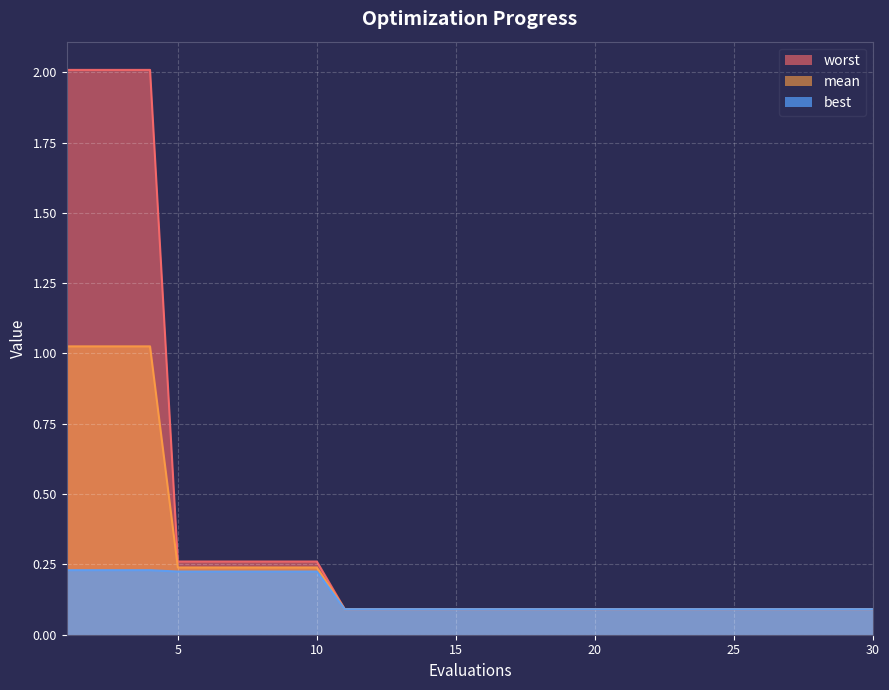

Reading left to right, extract all data points from this chart.

mean: 1=1.0	2=1.0	3=1.0	4=1.0	5=0.2	6=0.2	7=0.2	8=0.2	9=0.2	10=0.2	11=0.1	12=0.1	13=0.1	14=0.1	15=0.1	16=0.1	17=0.1	18=0.1	19=0.1	20=0.1	21=0.1	22=0.1	23=0.1	24=0.1	25=0.1	26=0.1	27=0.1	28=0.1	29=0.1	30=0.1
best: 1=0.2	2=0.2	3=0.2	4=0.2	5=0.2	6=0.2	7=0.2	8=0.2	9=0.2	10=0.2	11=0.1	12=0.1	13=0.1	14=0.1	15=0.1	16=0.1	17=0.1	18=0.1	19=0.1	20=0.1	21=0.1	22=0.1	23=0.1	24=0.1	25=0.1	26=0.1	27=0.1	28=0.1	29=0.1	30=0.1
worst: 1=2.0	2=2.0	3=2.0	4=2.0	5=0.3	6=0.3	7=0.3	8=0.3	9=0.3	10=0.3	11=0.1	12=0.1	13=0.1	14=0.1	15=0.1	16=0.1	17=0.1	18=0.1	19=0.1	20=0.1	21=0.1	22=0.1	23=0.1	24=0.1	25=0.1	26=0.1	27=0.1	28=0.1	29=0.1	30=0.1